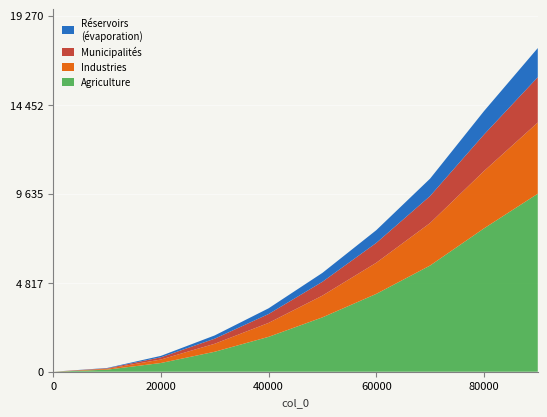

Reading left to right, transcribe all the data shown in this chart.

0	203	858	1966	3432	5350	7660	10452	14103	17519